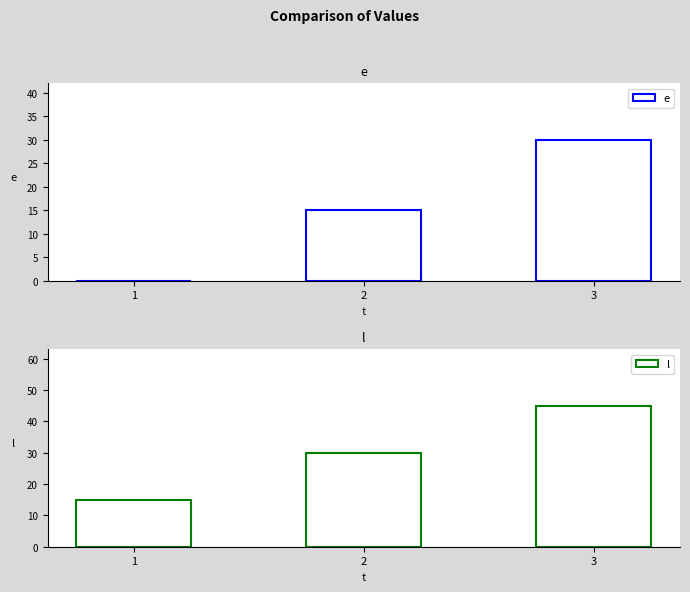

How many groups of bars are there?

3